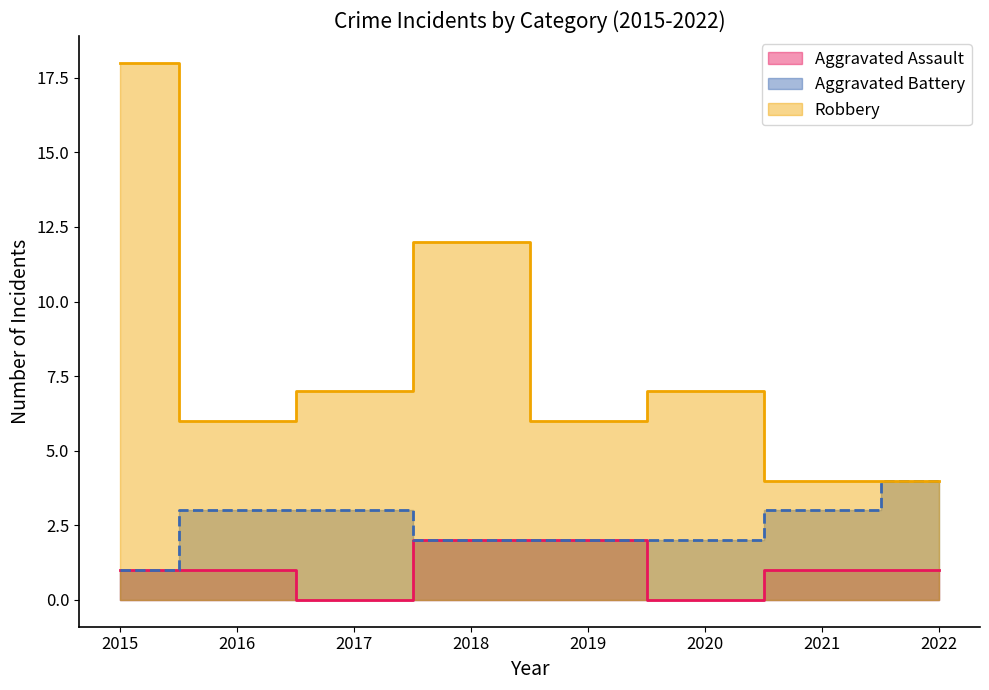

The Aggravated Battery series shows 2 at 2015. True or false?

False